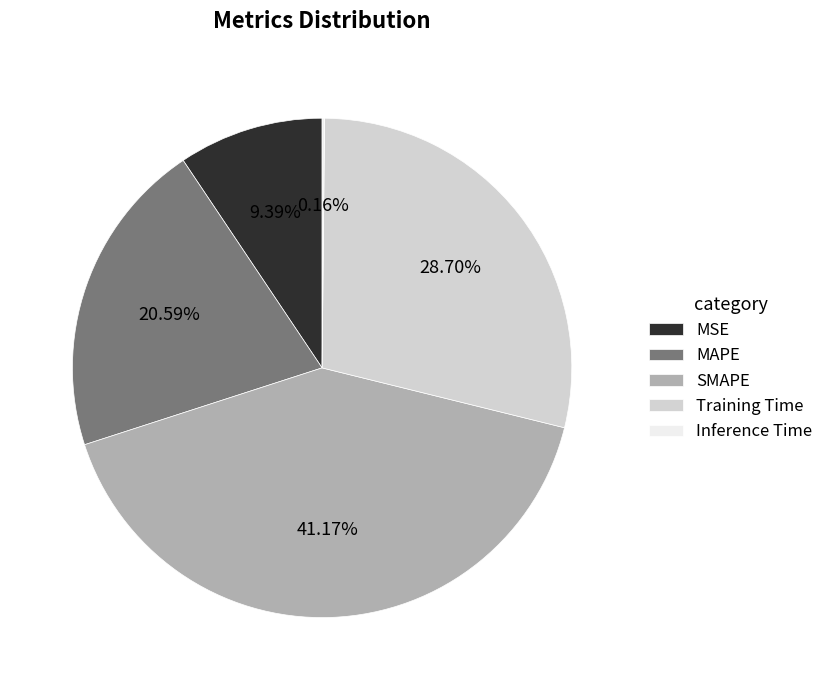

To the nearest percent, what is the difference between the largest and smallest slice percentages?

41%